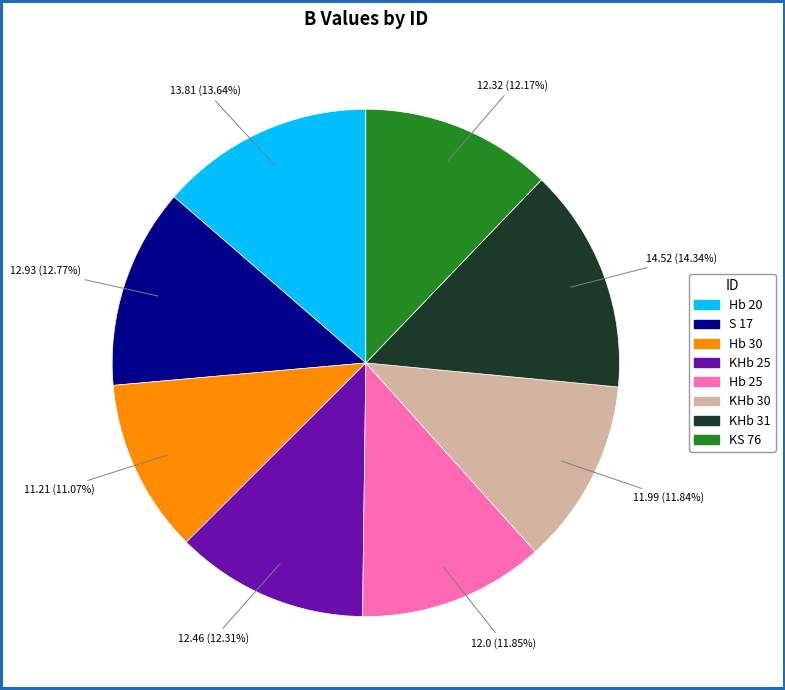

How many slices are in this pie chart?

8